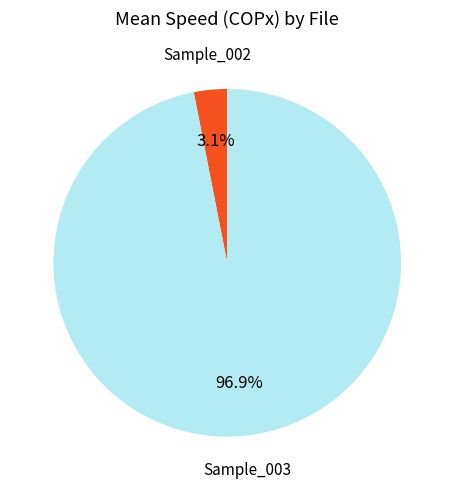

Count the number of slices in the pie.

2